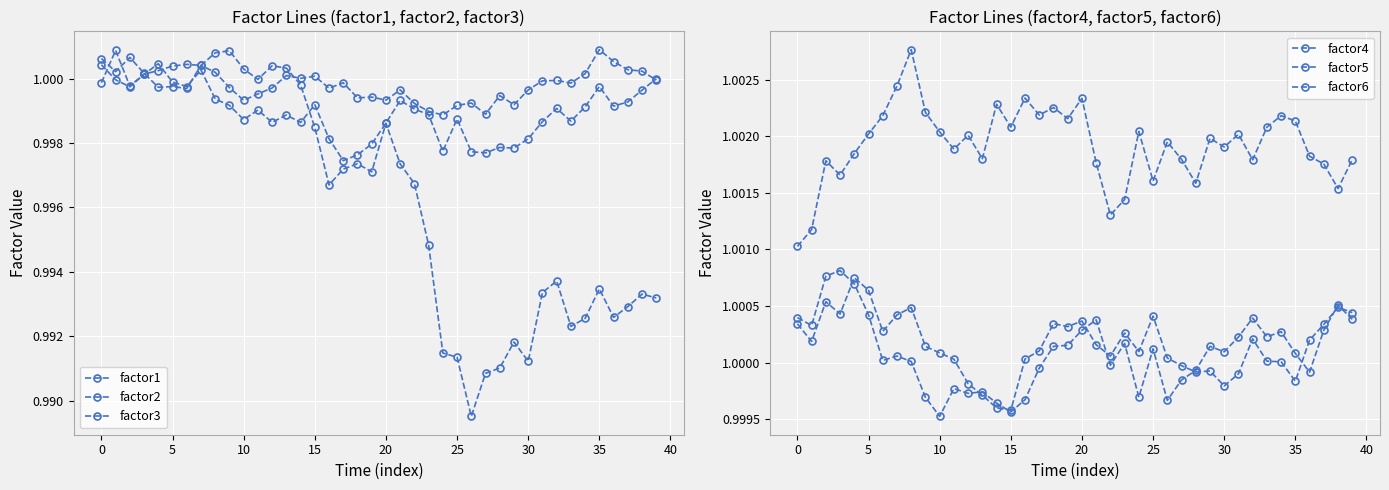

At how many categories does at least one series exceed 0?

40